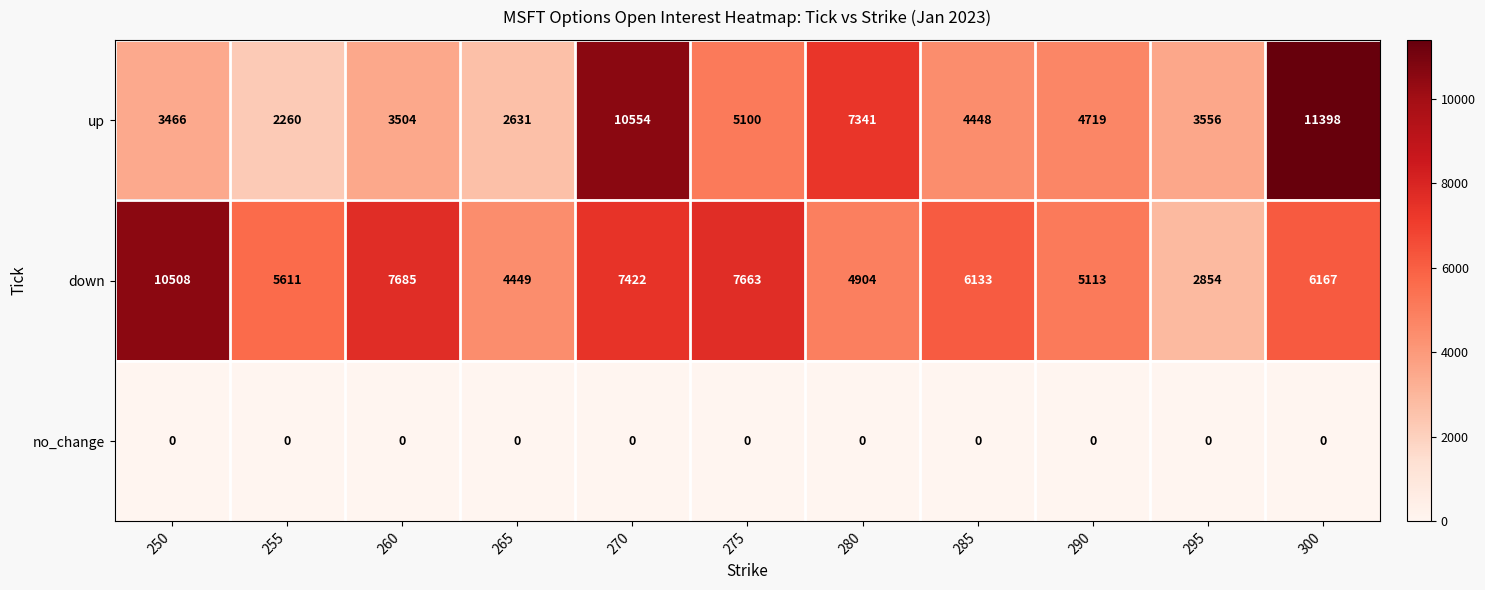

At which label does up reach its peak?

300